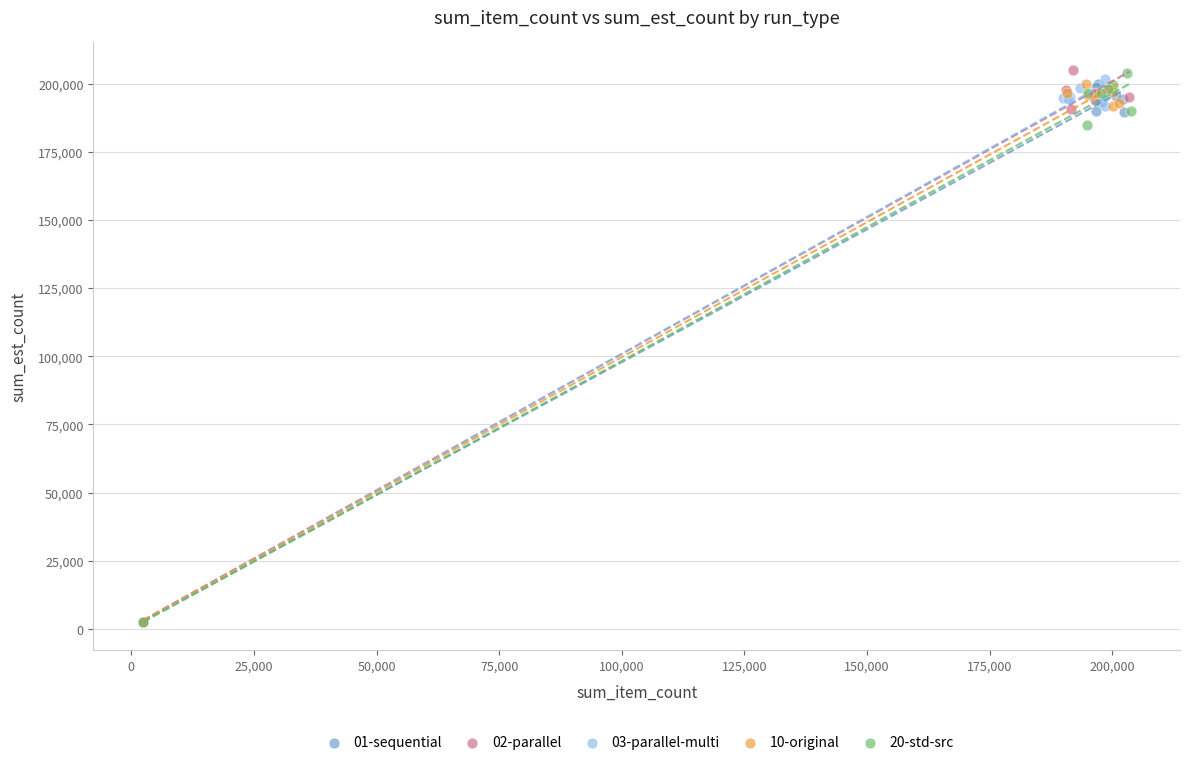

What are all the series names shown in the legend?

01-sequential, 02-parallel, 03-parallel-multi, 10-original, 20-std-src